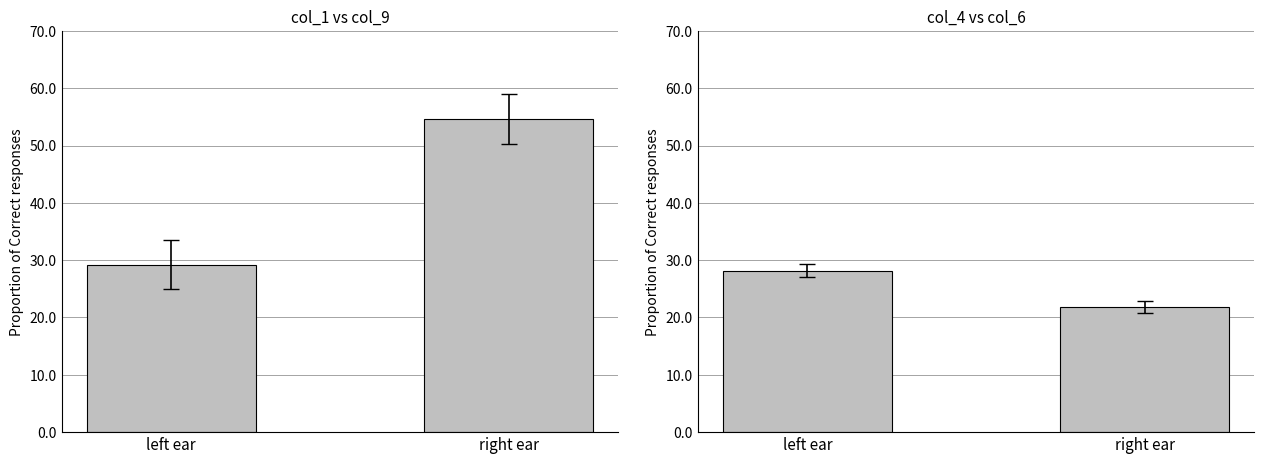

What is the sum of the col_1 & col_9 values at right ear and left ear?

83.9